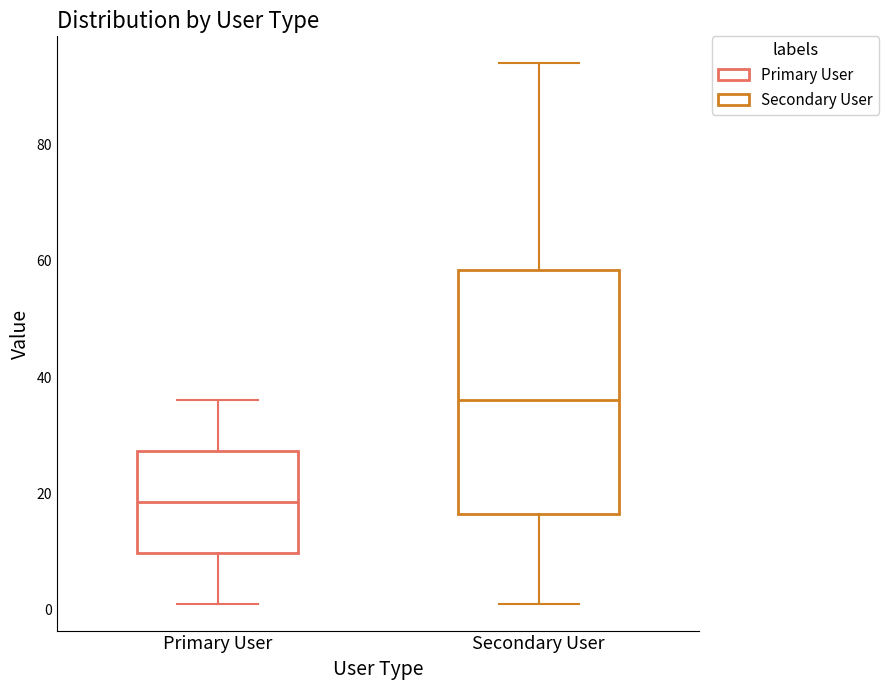

Reading left to right, transcribe this box plot: for each box, give where its median line is, the range the box spans, and where its two whiskers end, as read against the y-axis. The values are not printed on the chart, so give them approximately, as read against the axis.

Primary User: median 18, box 10 to 28, whiskers 2 to 36
Secondary User: median 36, box 16 to 58, whiskers 2 to 94